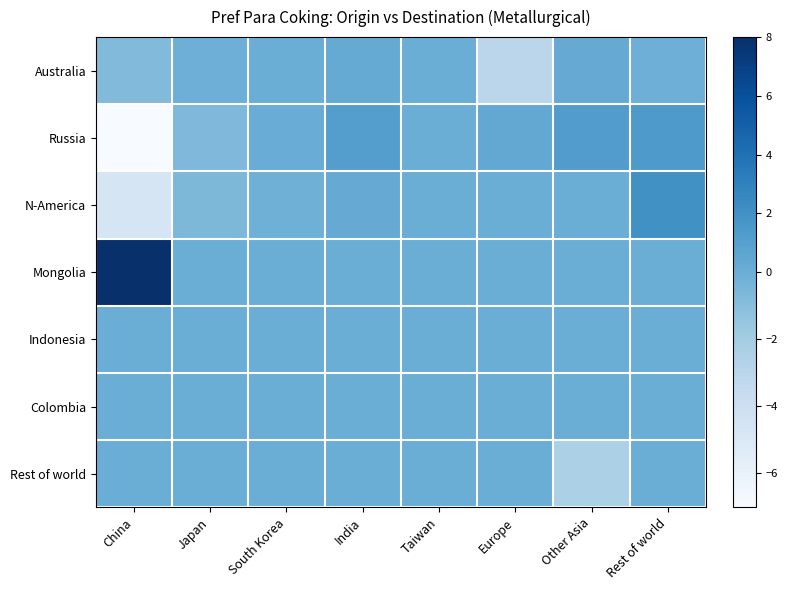

At Europe, list the series in order from largest to smallest.

Russia, N-America, Mongolia, Indonesia, Colombia, Rest of world, Australia